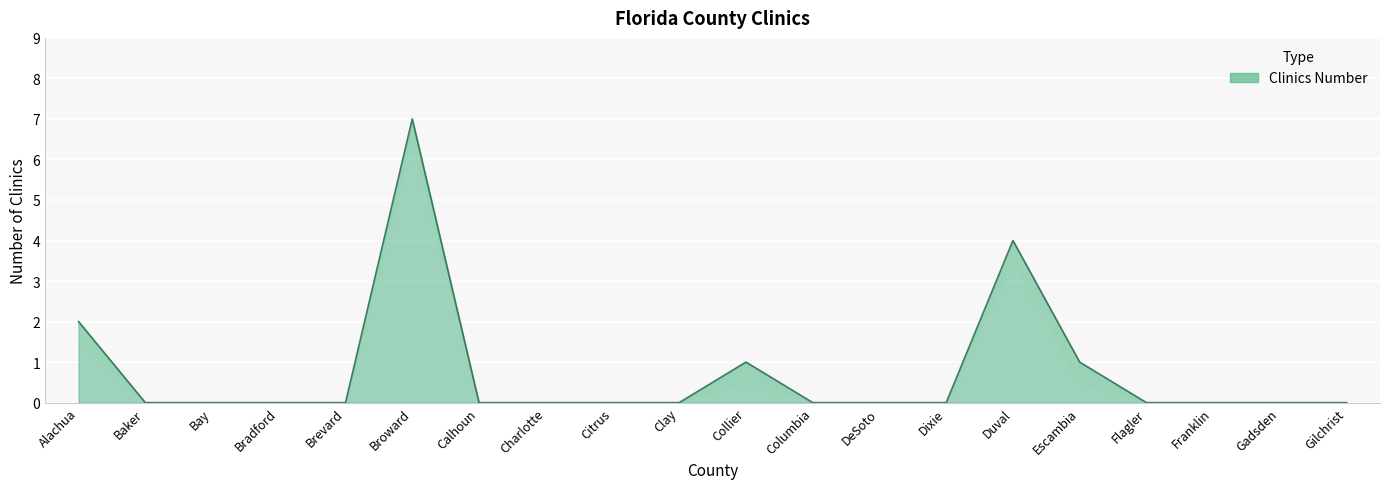

How many lines are shown in the chart?

1